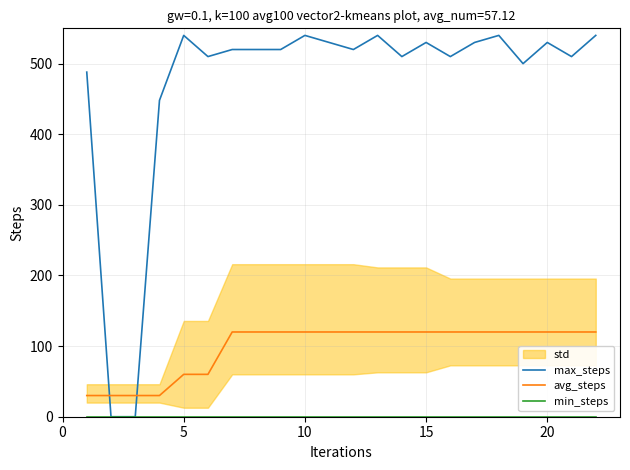

True or false: min_steps and max_steps cross at least once.

False